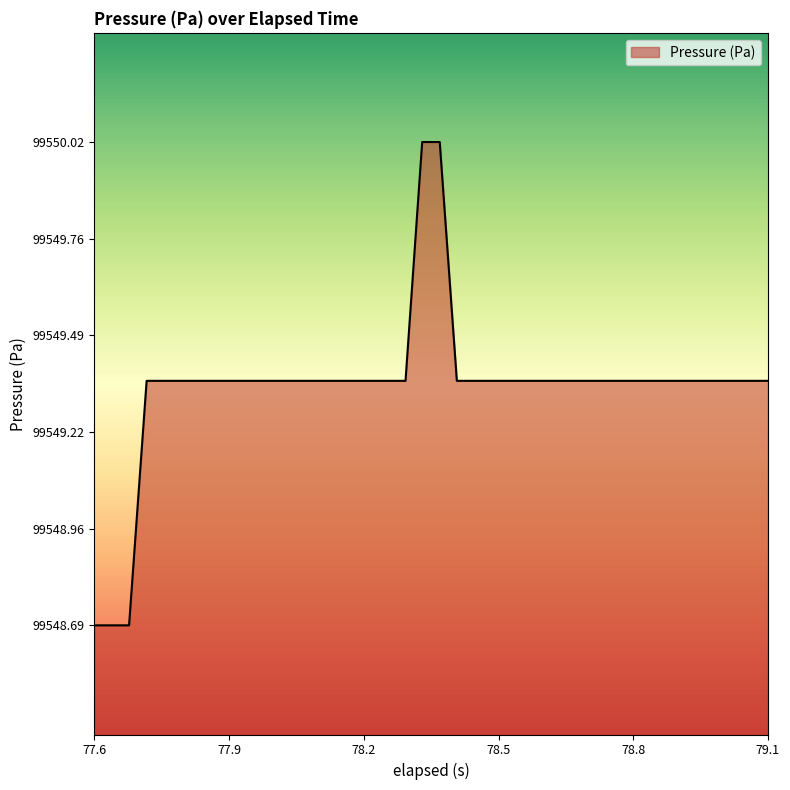

What is the minimum value shown in the chart?

99548.7